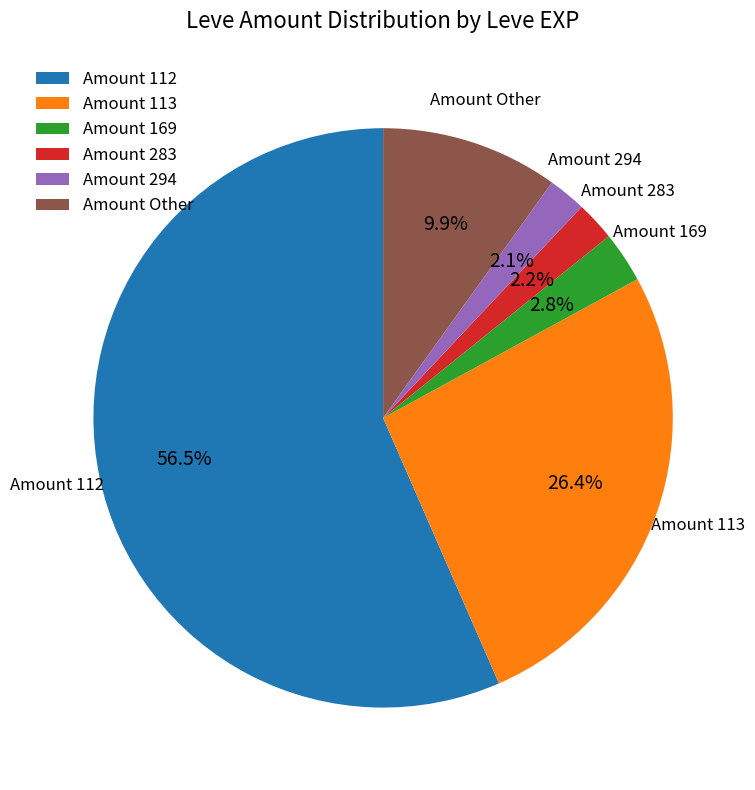

How many segments does this pie chart have?

6